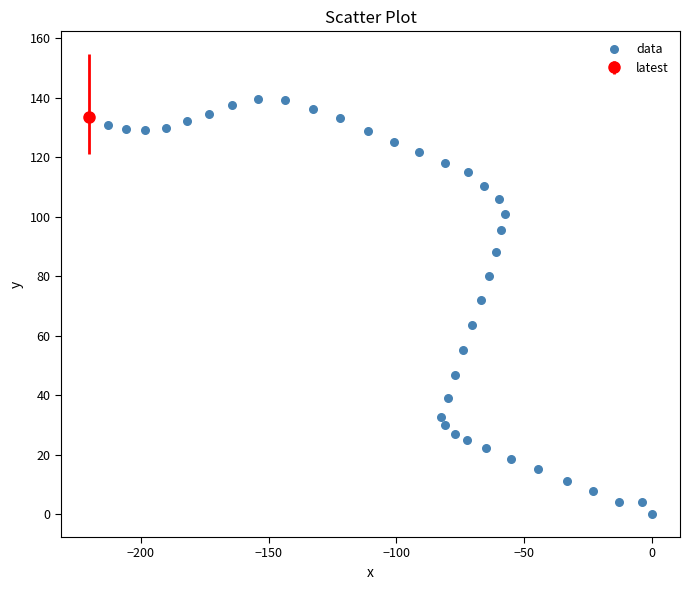

What is the range of Y values (max minus min)?

139.6